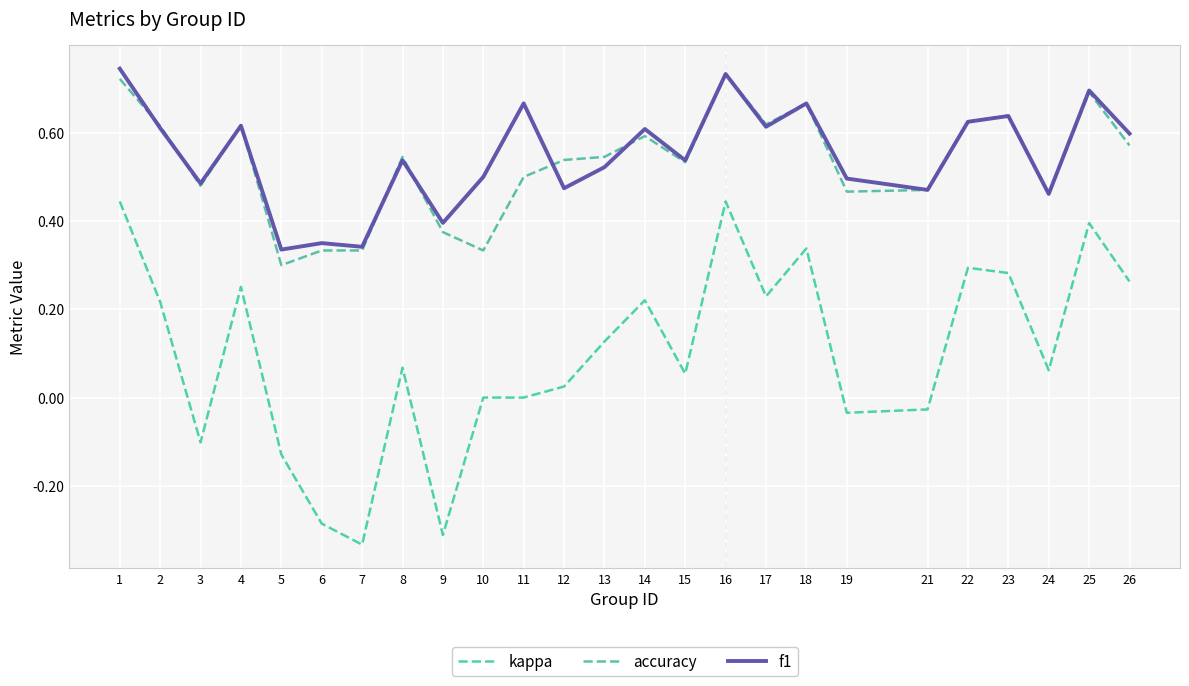

What is the minimum value shown in the chart?

-0.3